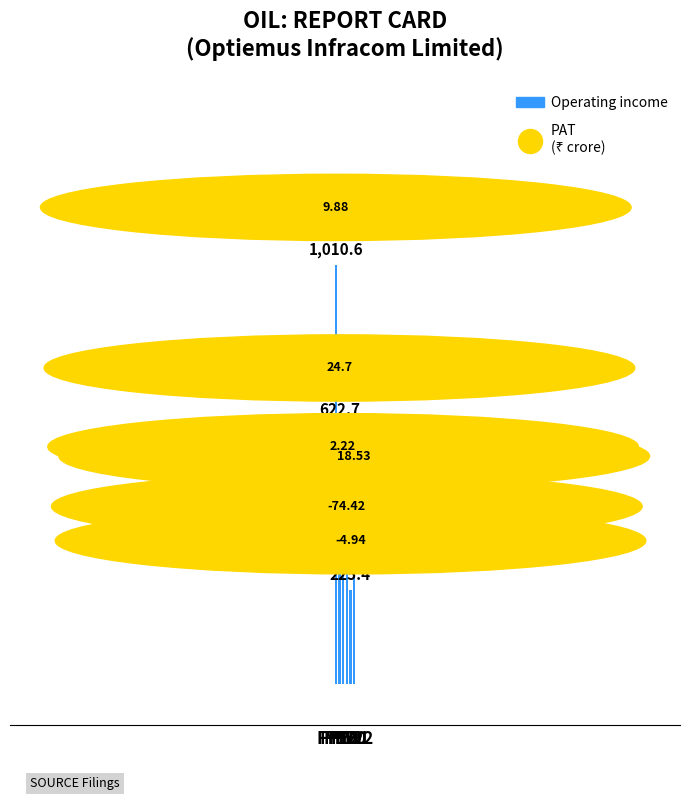

Approximately how many times larger is the value at FY19 compared to FY22?

1.1